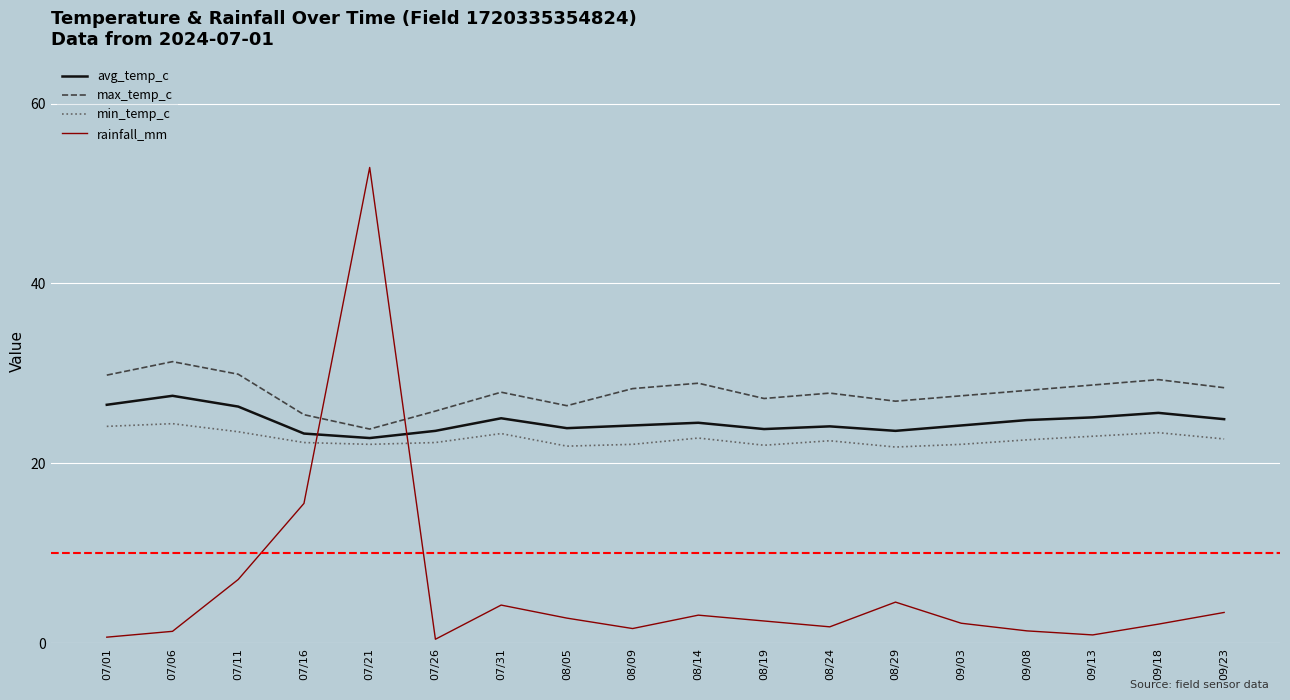

What is the difference between the highest and lowest values at 08/24?

26.0